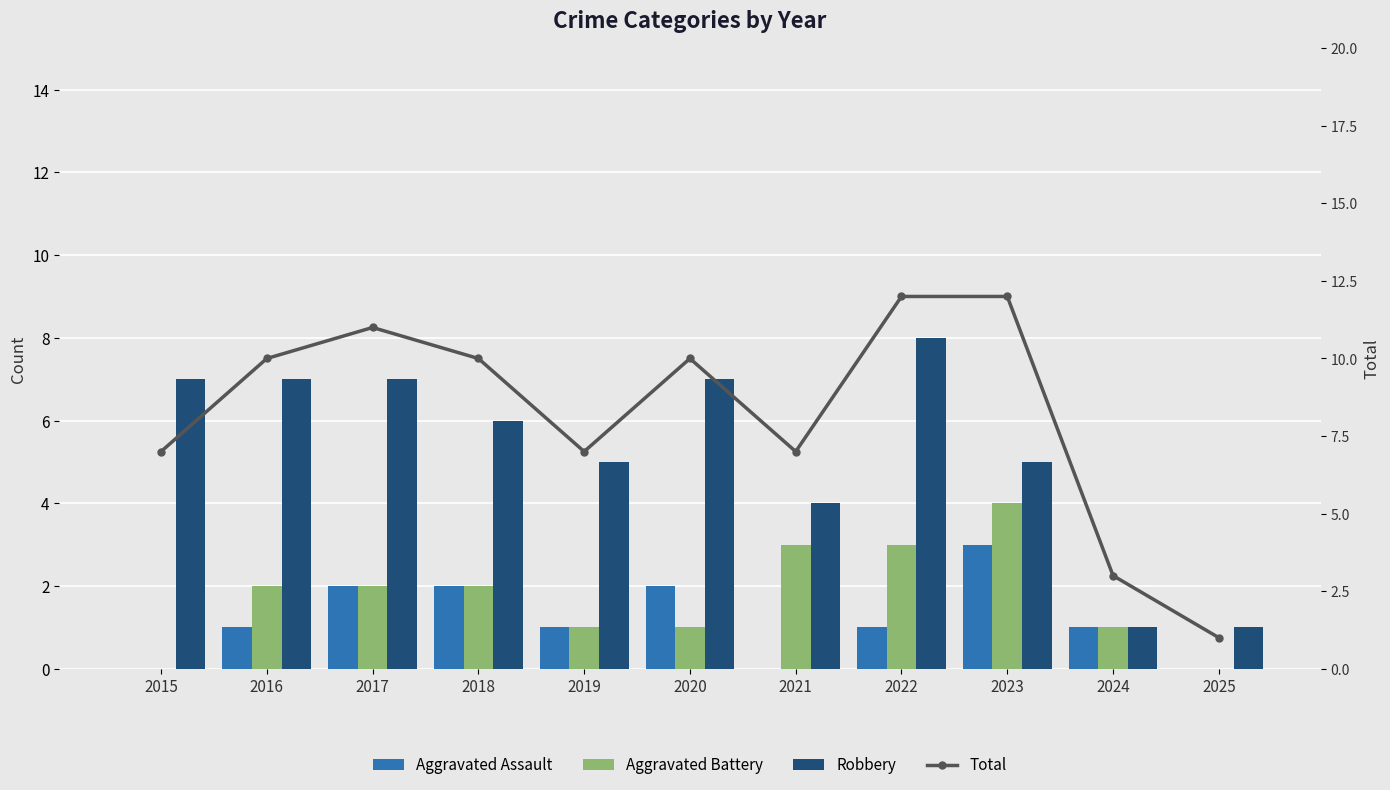

What is the average value of the Aggravated Battery series?

2